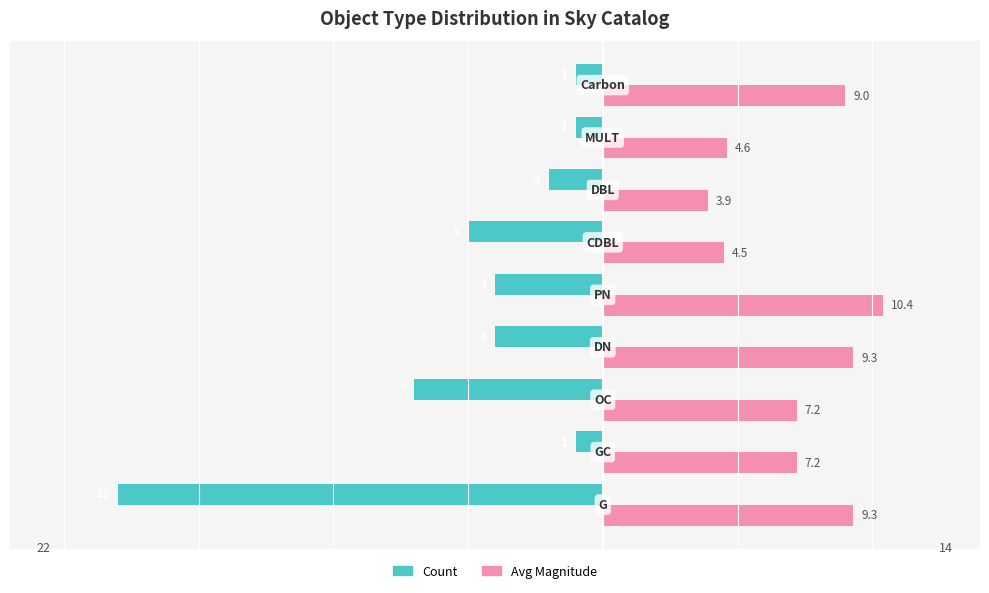

What are all the series names shown in the legend?

Count, Avg Magnitude